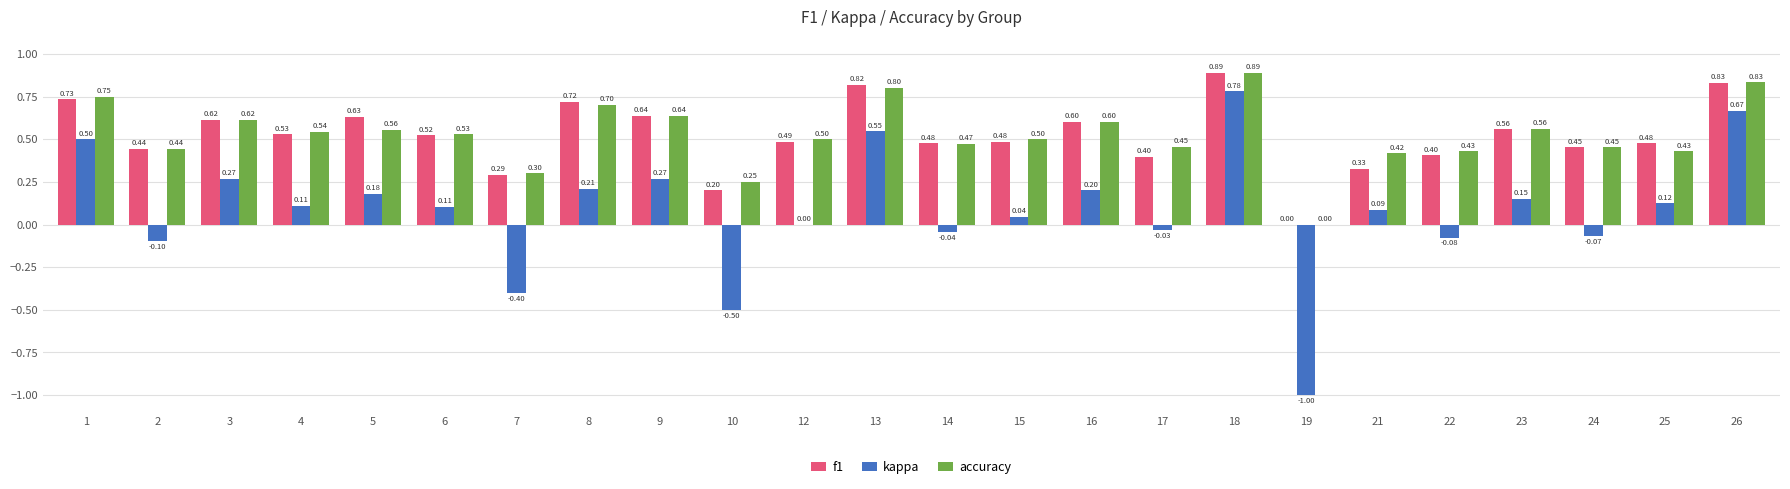

At which label is f1 closest to 0?

19